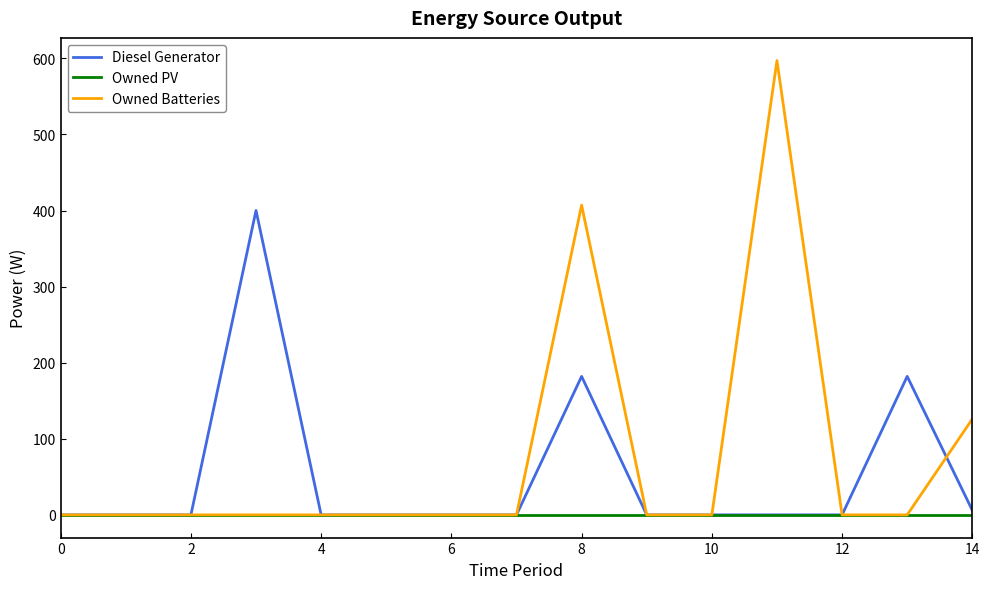

After their last crossing, which series has the higher values: Owned Batteries or Diesel Generator?

Owned Batteries